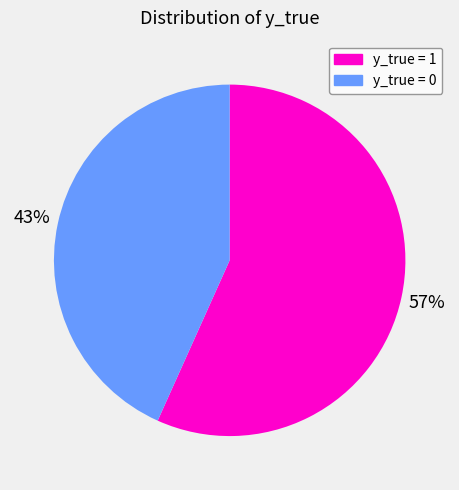

To the nearest percent, what is the average slice percentage?

50%